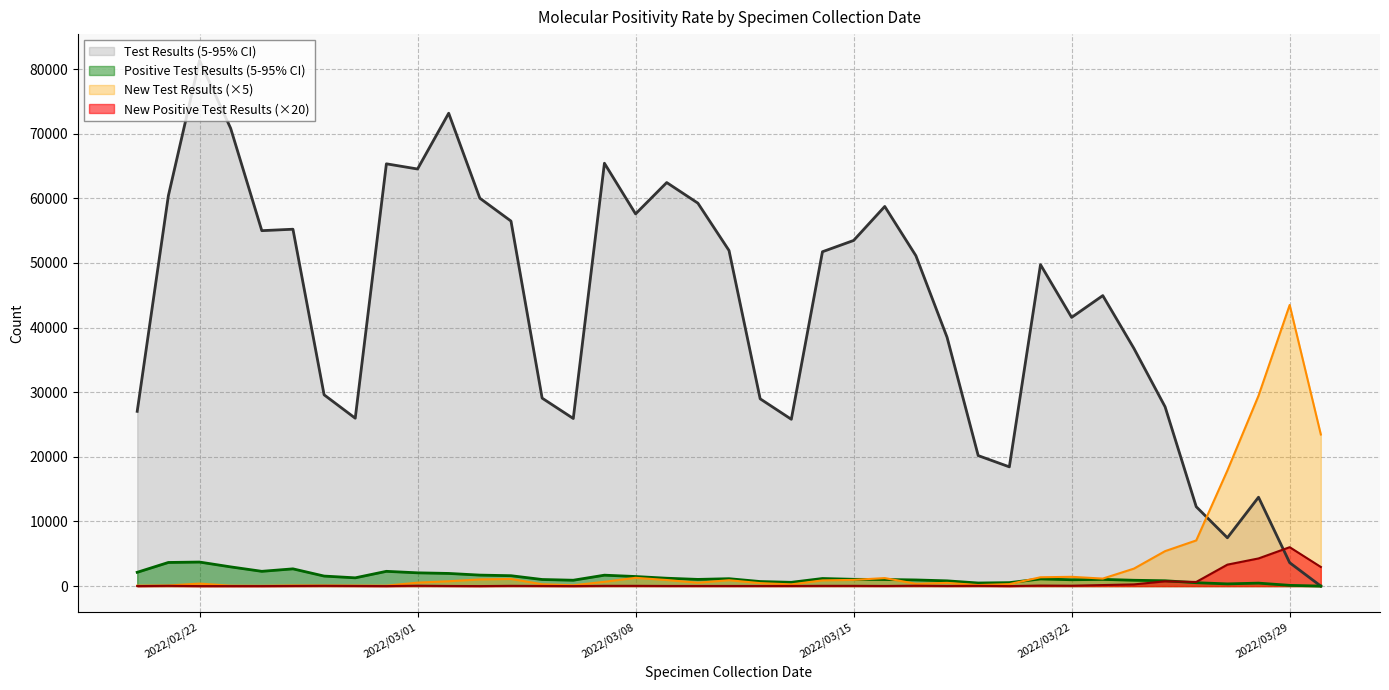

At 2022/03/20, list the series in order from largest to smallest.

Test Results, Positive Test Results, New Test Results, New Positive Test Results